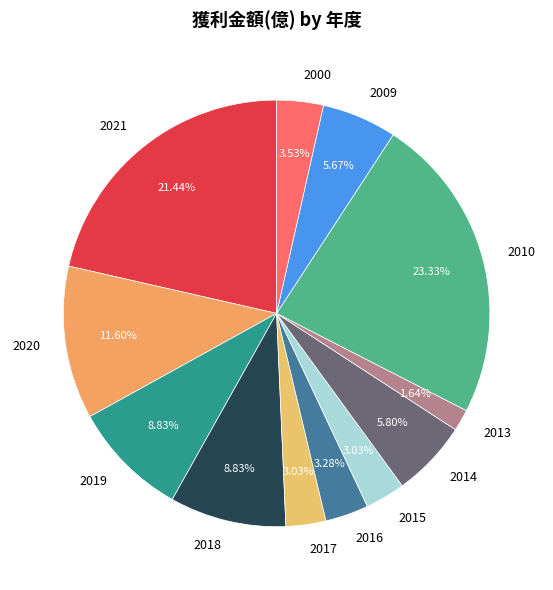

Count the number of slices in the pie.

12